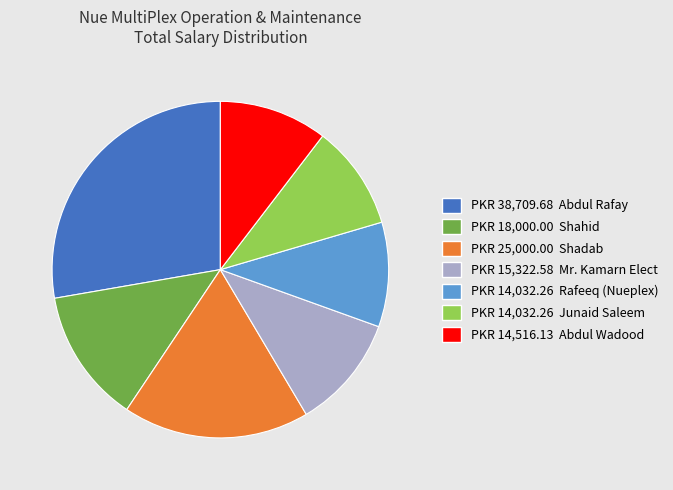

Does any single category account for the majority?

No